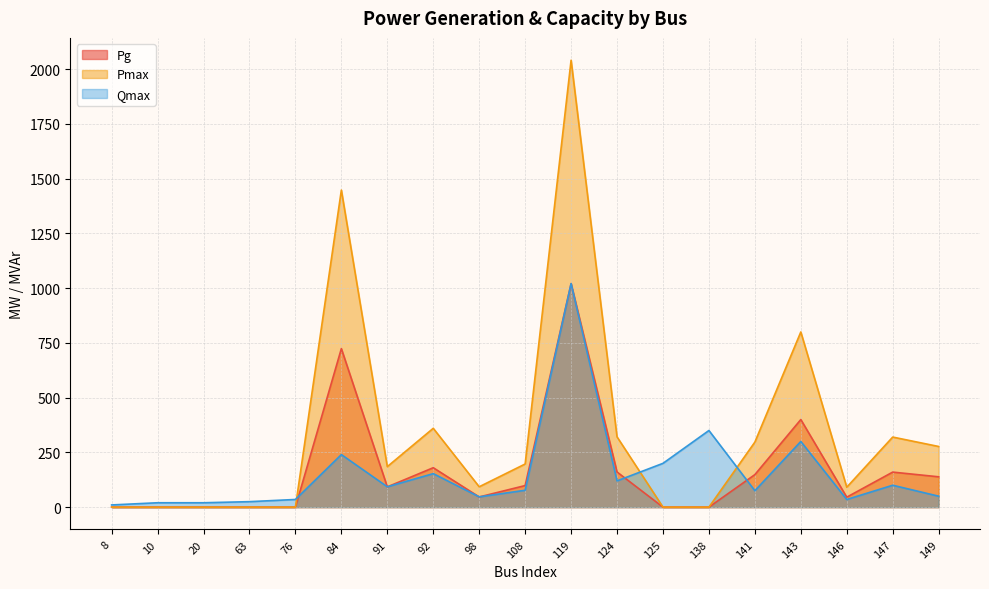

Is it true that Pg equals 243.2 at 141?

False